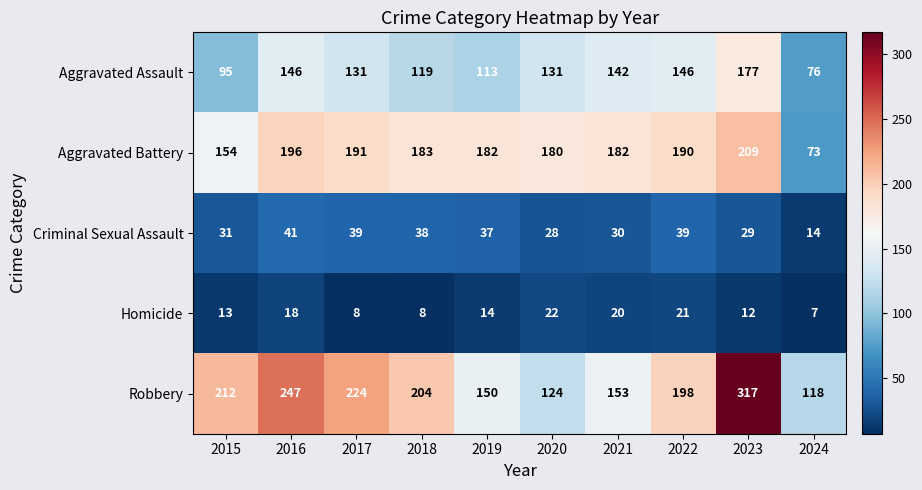

How many categories are shown in the chart?

10